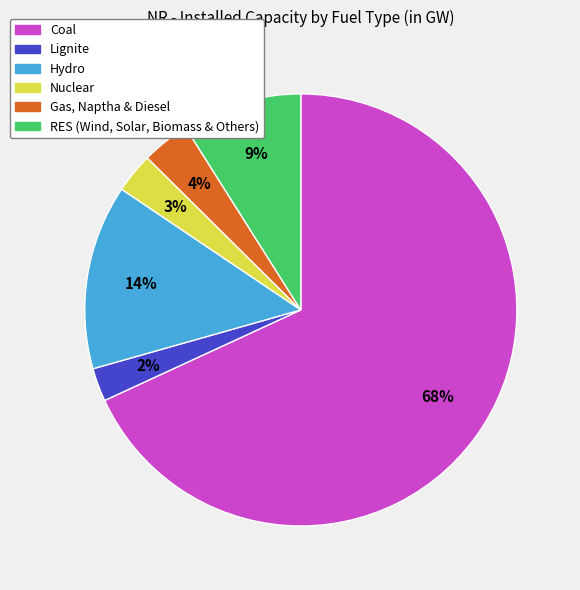

Rank the categories by value from highest to lowest.

Coal, Hydro, RES (Wind, Solar, Biomass & Others), Gas, Naptha & Diesel, Nuclear, Lignite